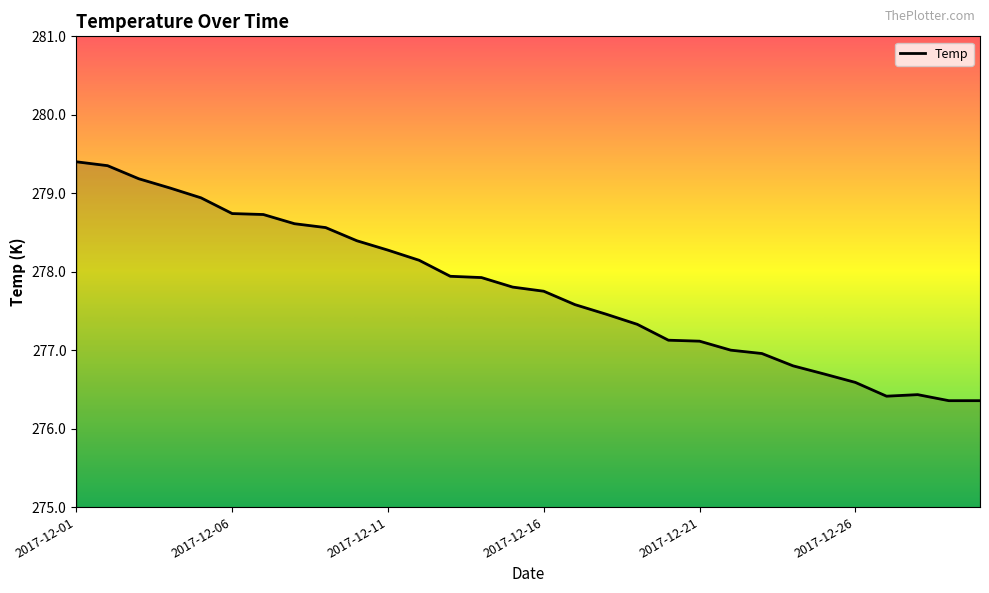

What is the difference between the maximum and minimum values?

3.0